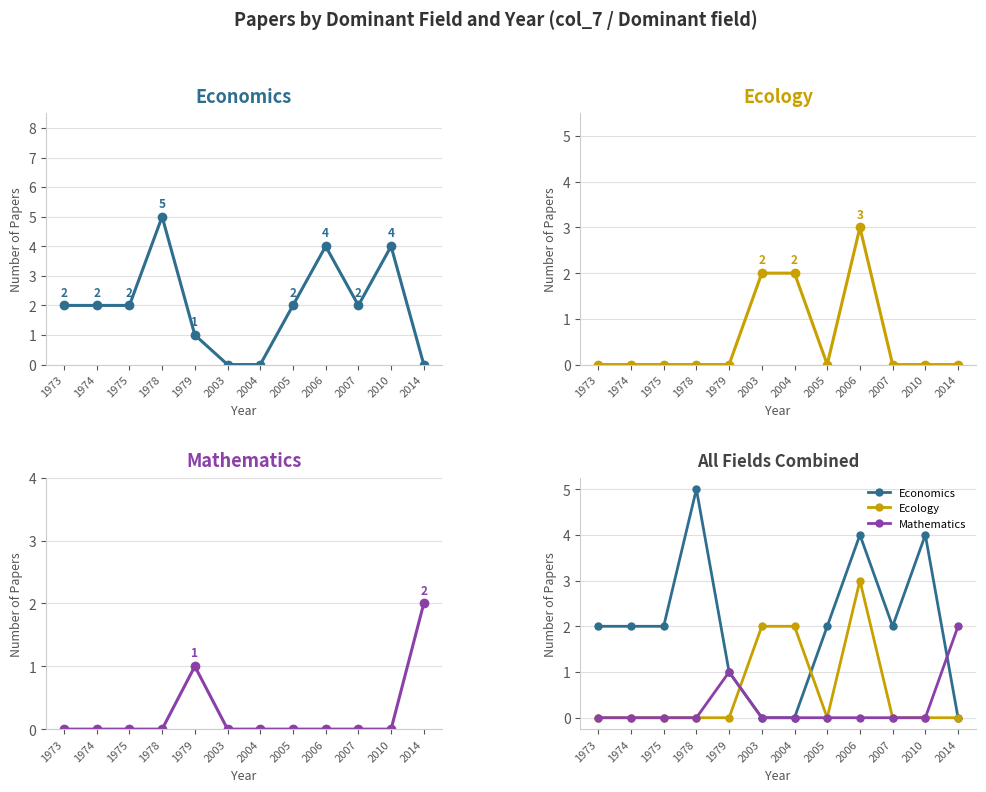

Which series has the largest range (max minus min)?

Economics